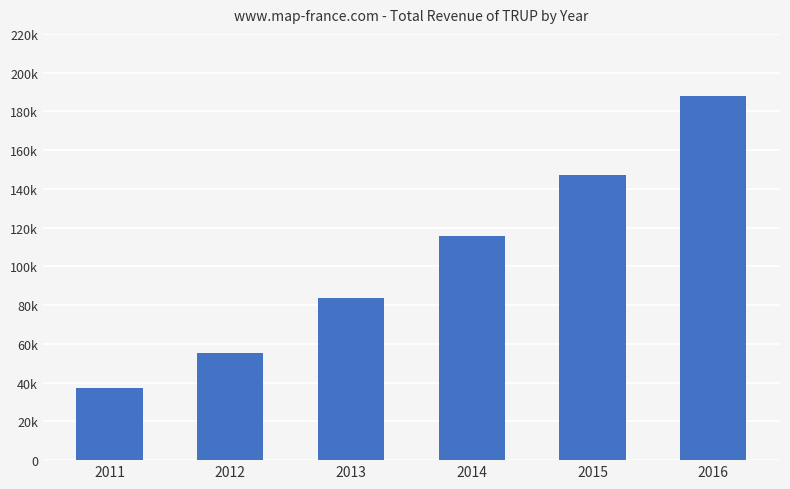

What is the ratio of the value at 2014 to the value at 2016?

0.6